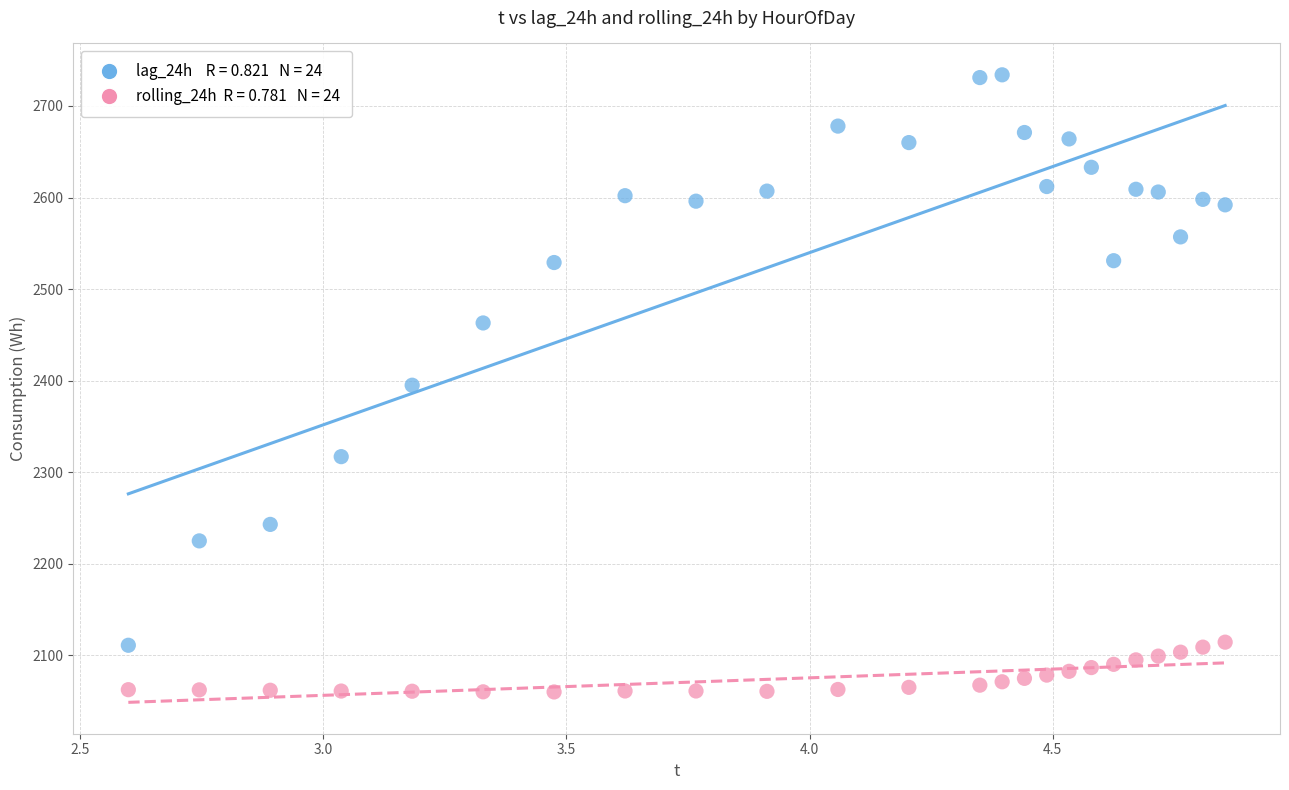

Across all data points, what is the range of Y values (max minus min)?

674.0